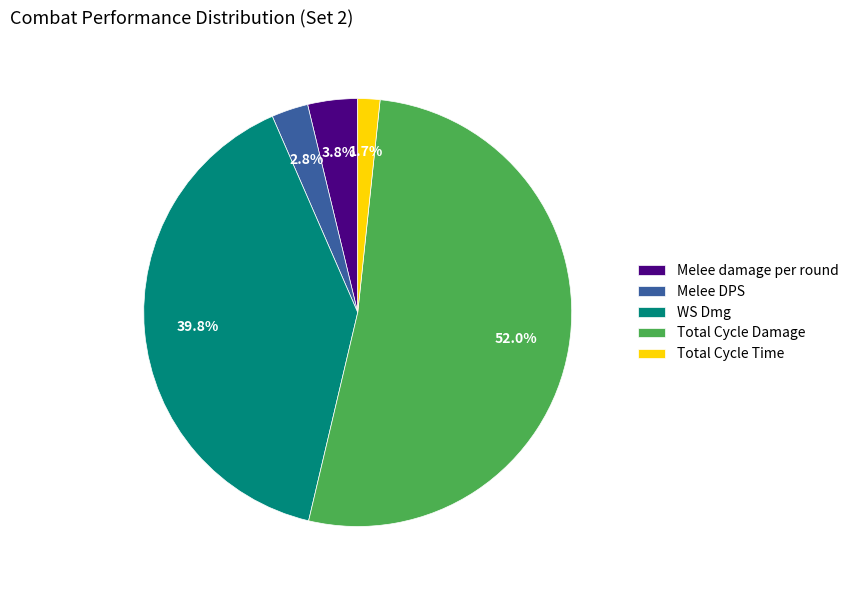

What percentage is the Melee DPS slice, to the nearest percent?

3%